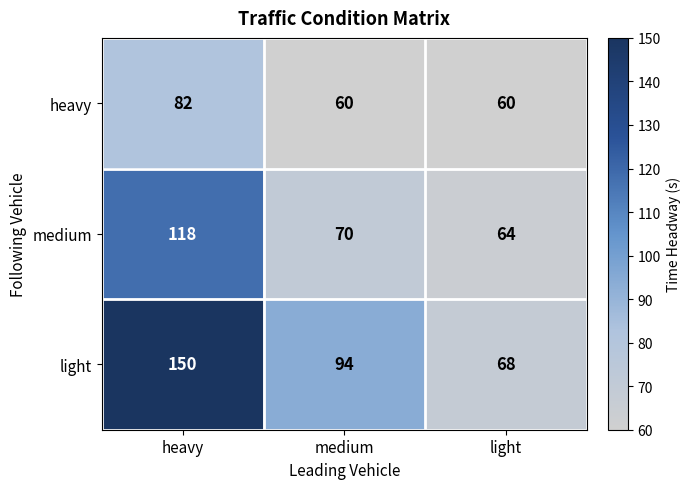

The value of medium at heavy is 204. True or false?

False